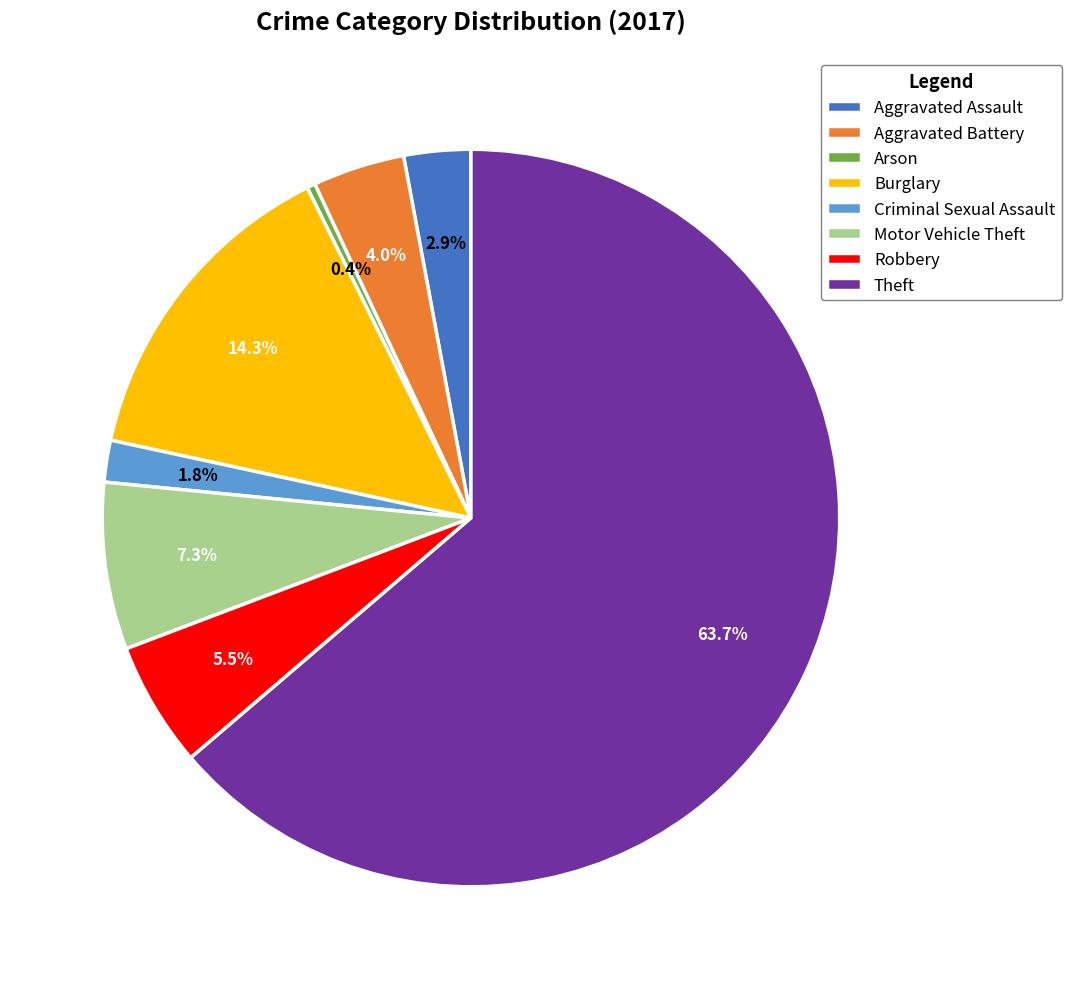

Which category has the smallest portion of the pie?

Arson